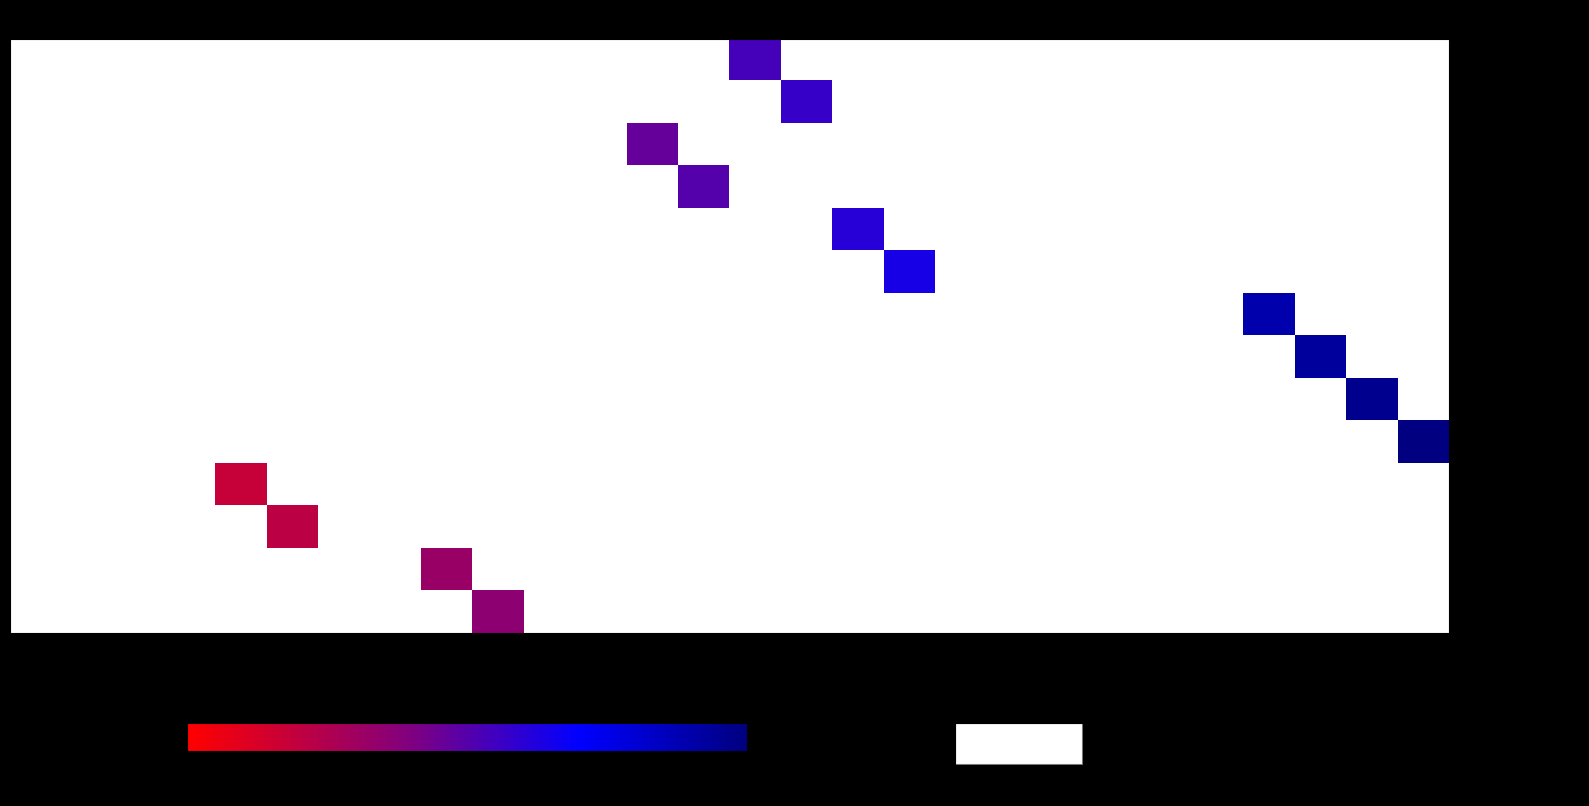

What is the minimum value shown in the chart?

5.0